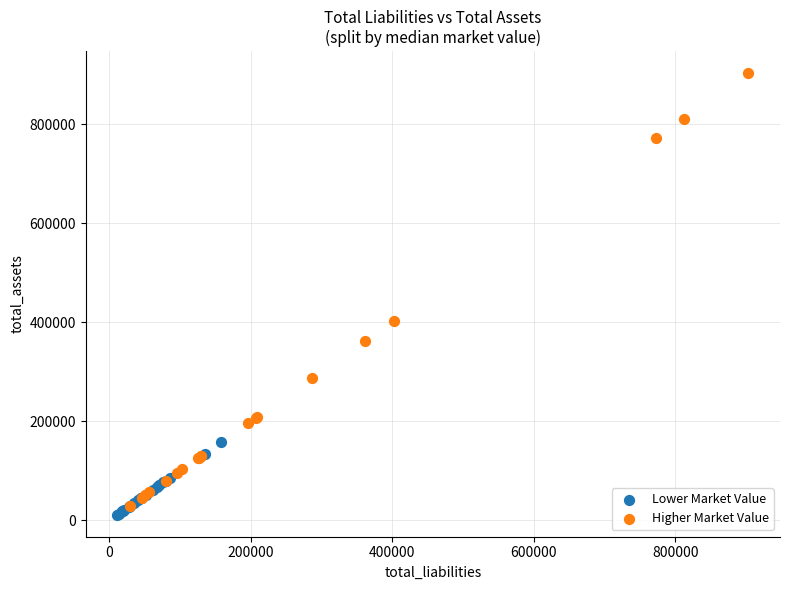

Which series reaches the minimum Y coordinate?

Lower Market Value